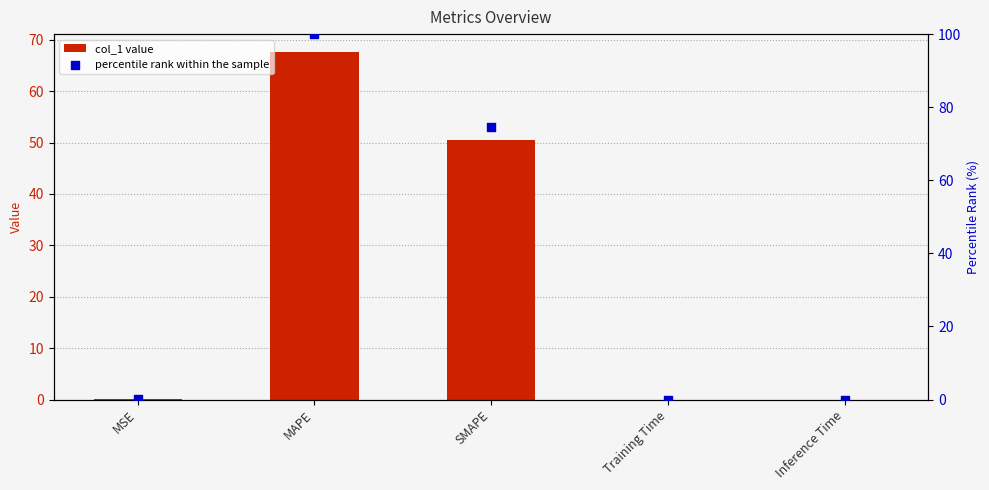

Which series has the largest Y range (max minus min)?

percentile rank within the sample